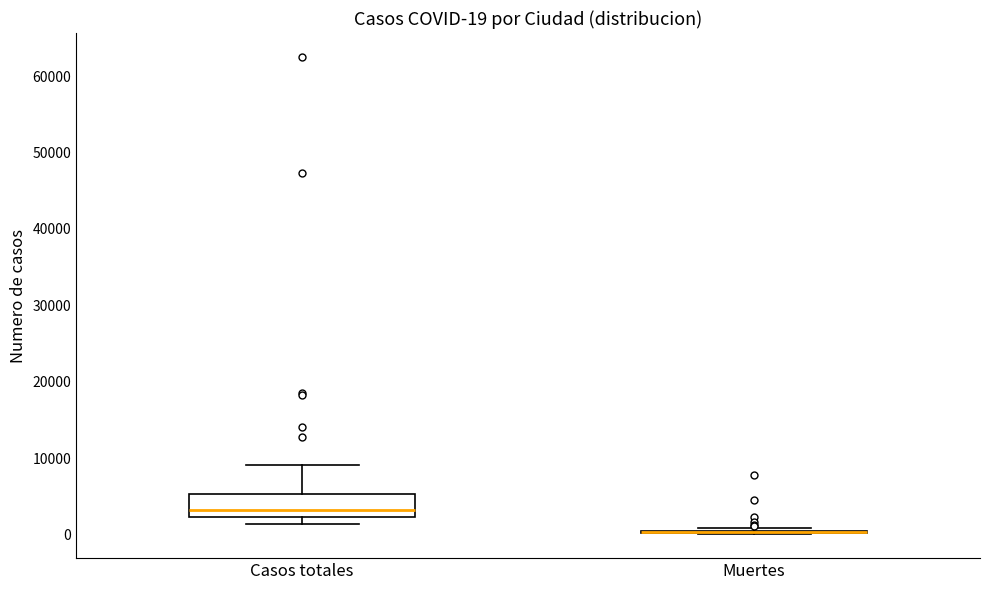

Comparing the boxes themselves (not the whiskers), which one is the tallest?

Casos totales